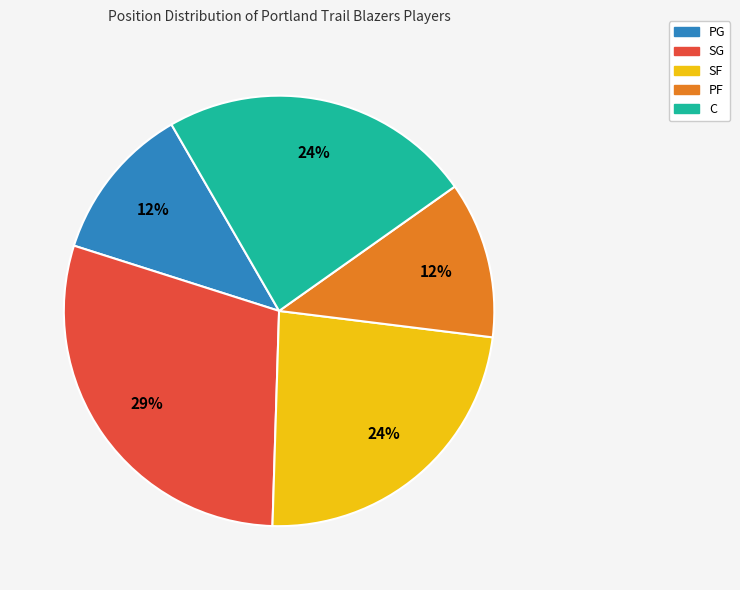

Is there any slice that represents more than half of the pie?

No